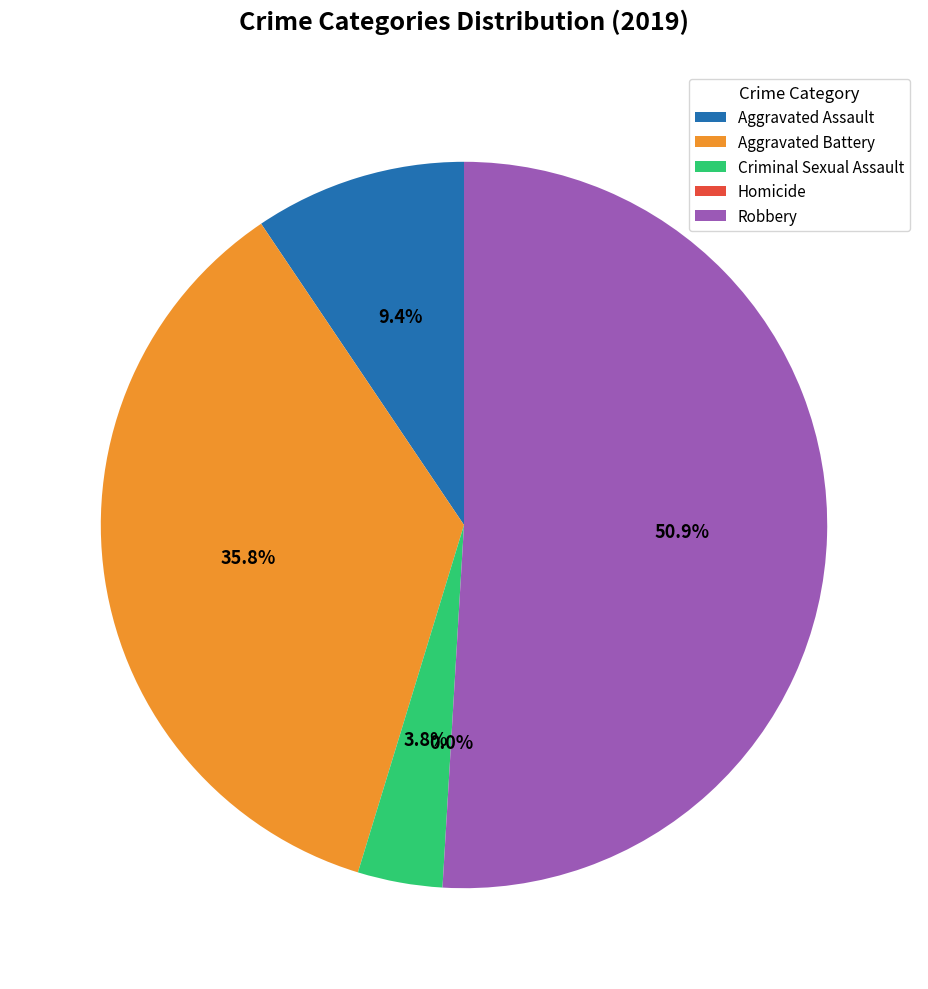

To the nearest percent, what is the difference between the Robbery and Aggravated Assault slice percentages?

42%